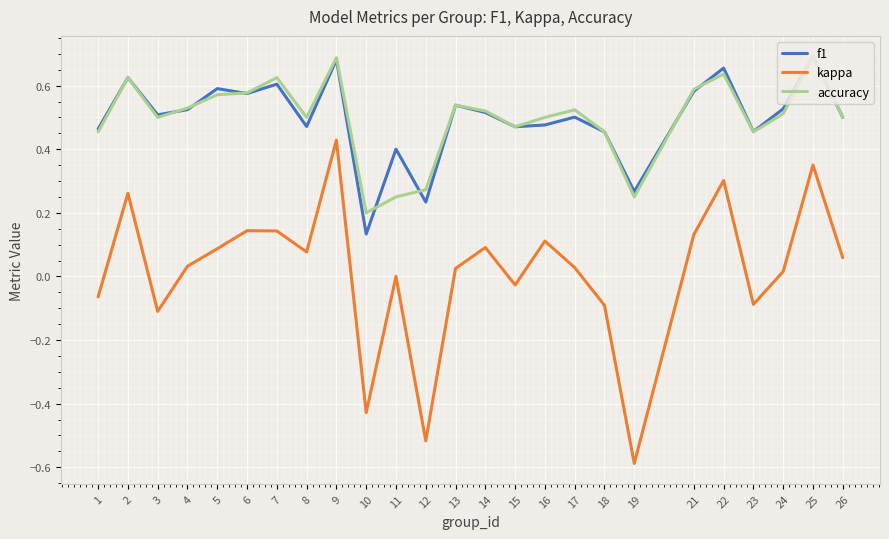

How many f1 values are between 0 and 1?

25